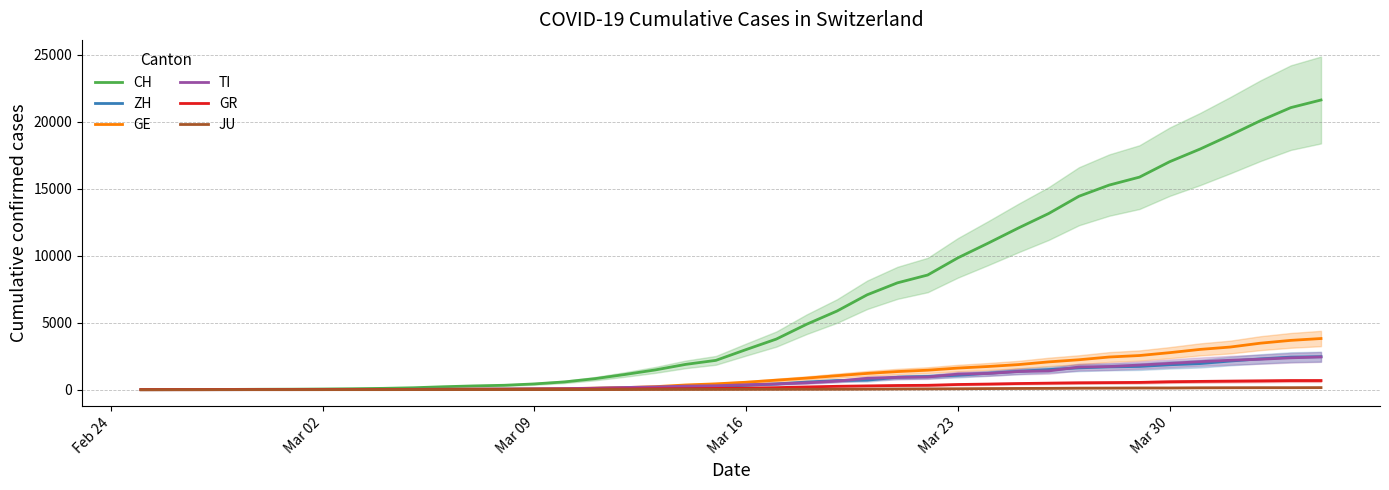

True or false: CH and GR intersect in this chart.

False